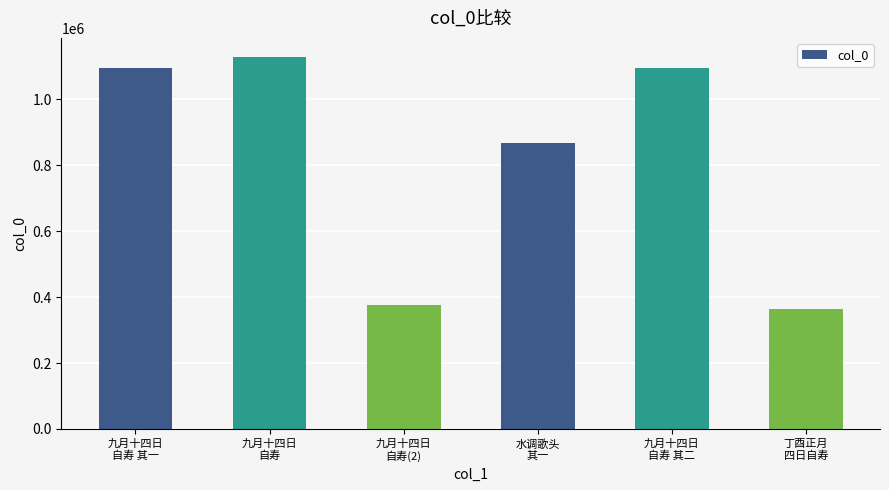

What is the difference between the maximum and minimum values?

766902